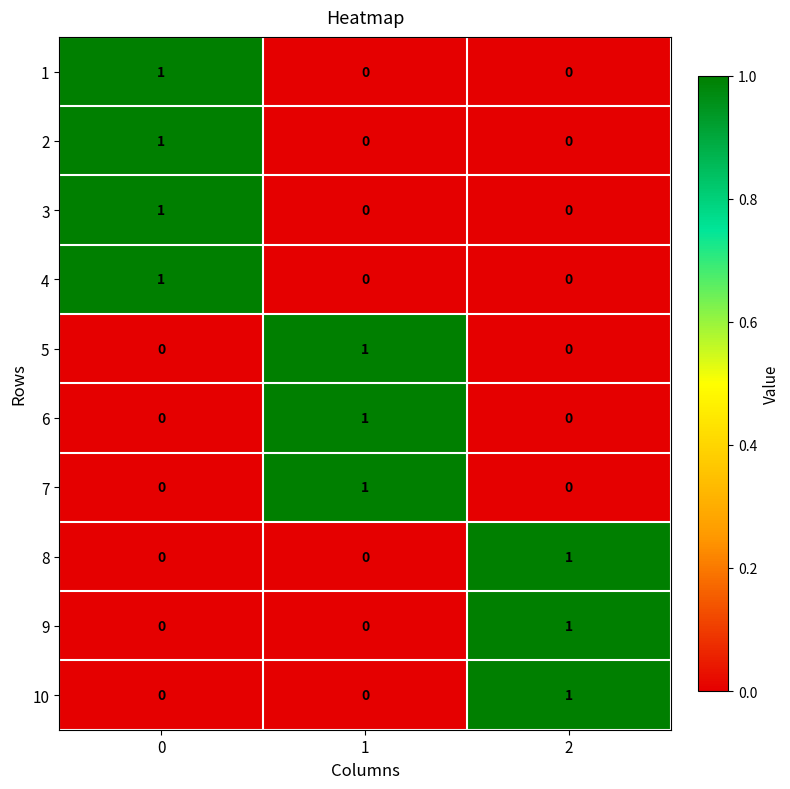

What is the total value across all series at 0?

4